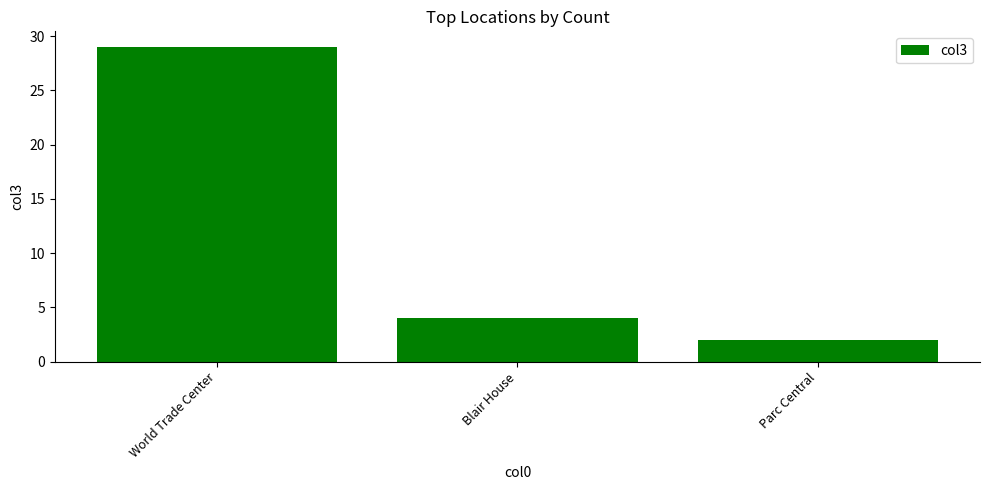

At which label is the value closest to 15?

Blair House